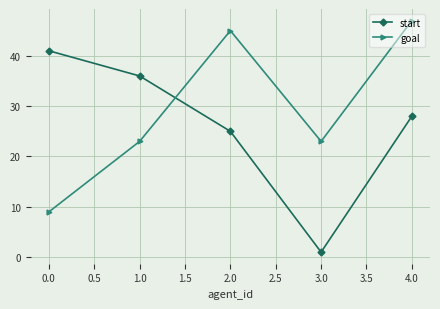

Rank the series by their maximum value, from highest to lowest.

goal, start